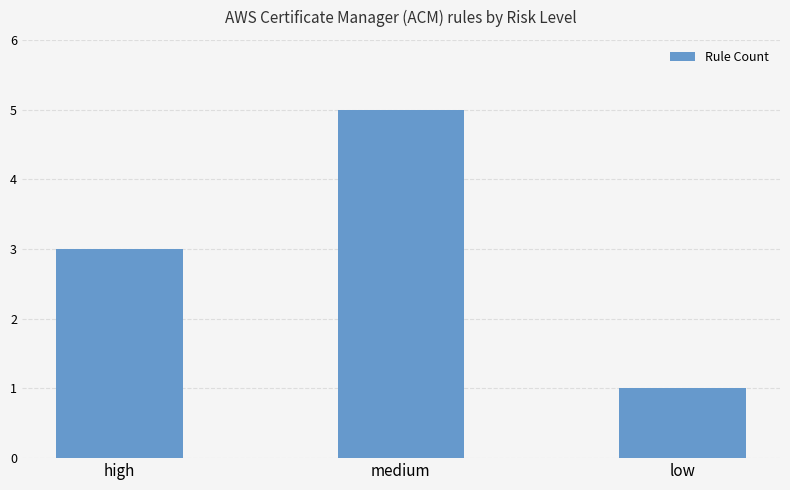

Approximately how many times larger is the value at low compared to high?

0.3